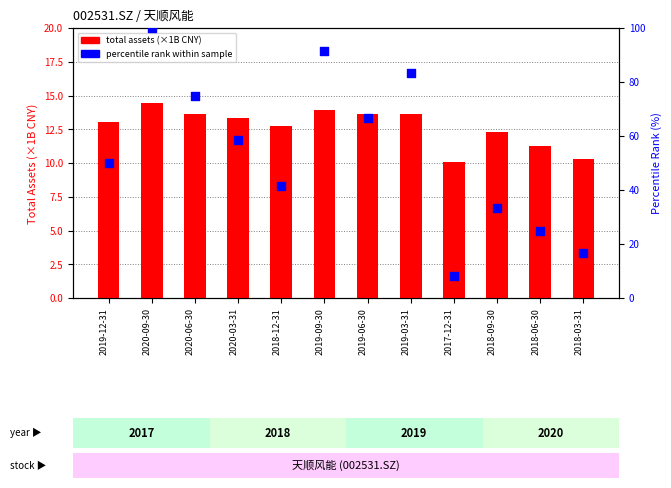

Is the value of total assets (×1B CNY) at 2018-03-31 greater than the value of percentile rank (%) at 2020-06-30?

No